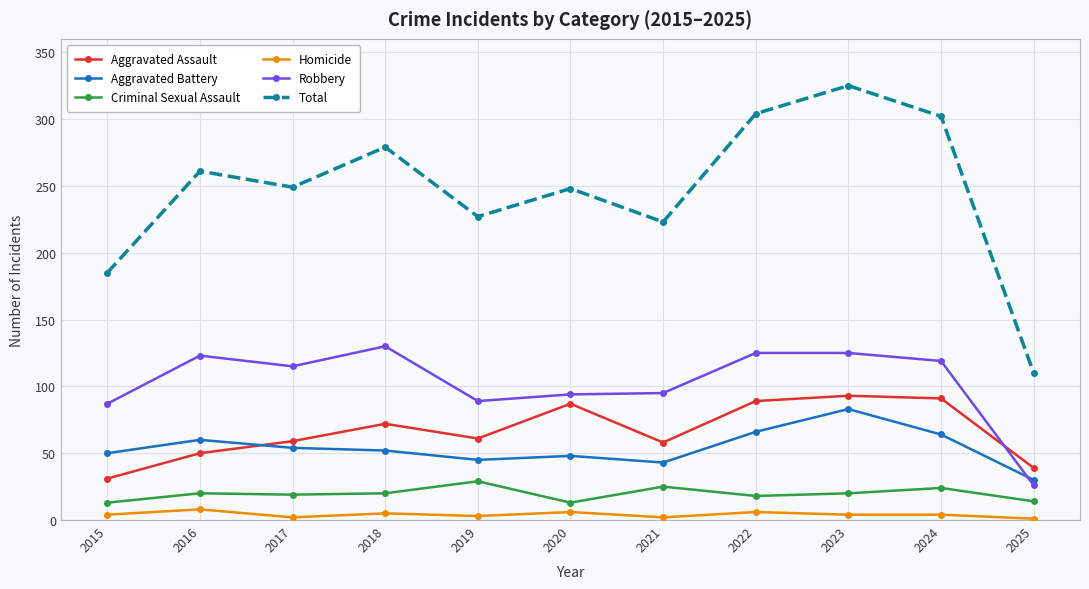

What is the value of the Total point at the 1st from the left?

185